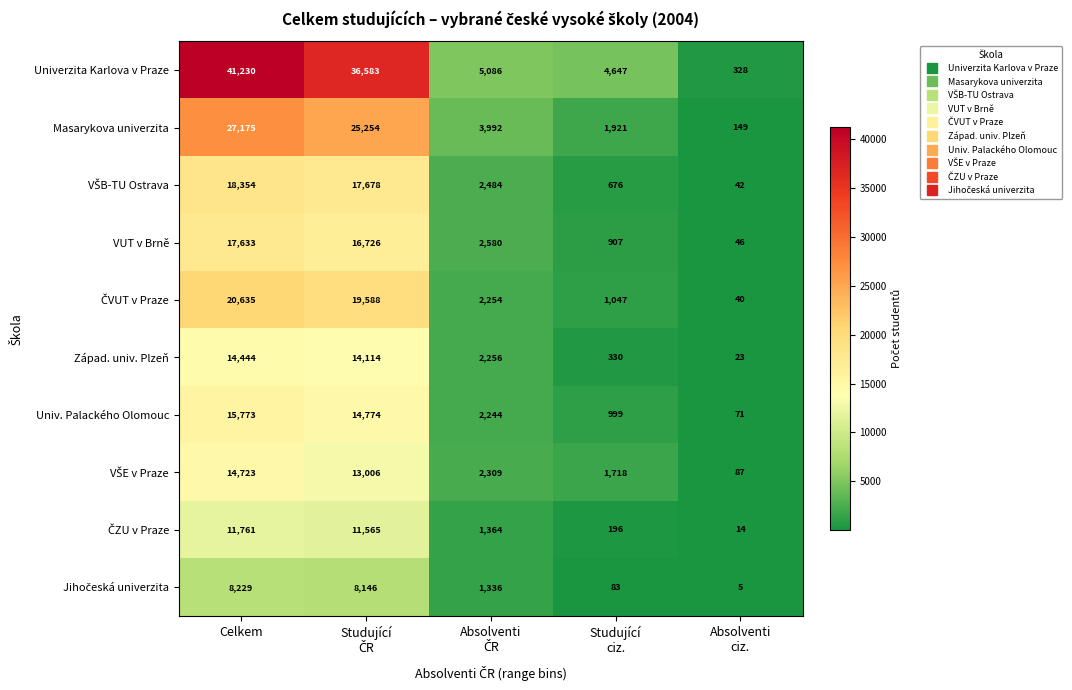

At which category is the sum across all series the highest?

Celkem